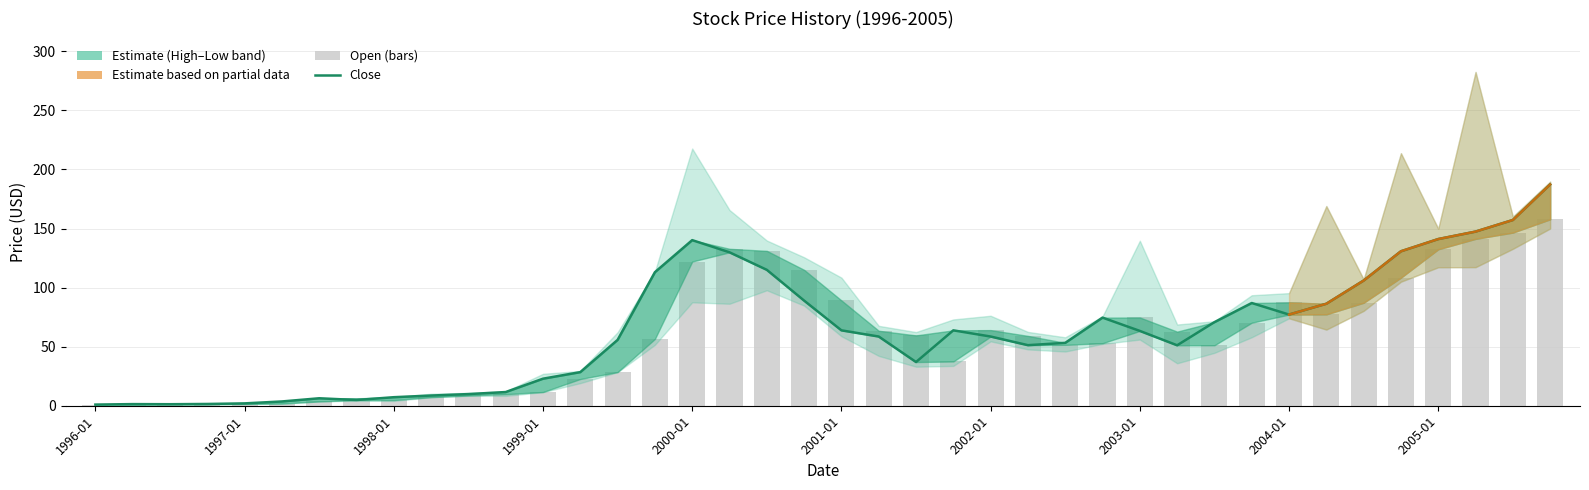

The value of Open at Low is 1.0. True or false?

True